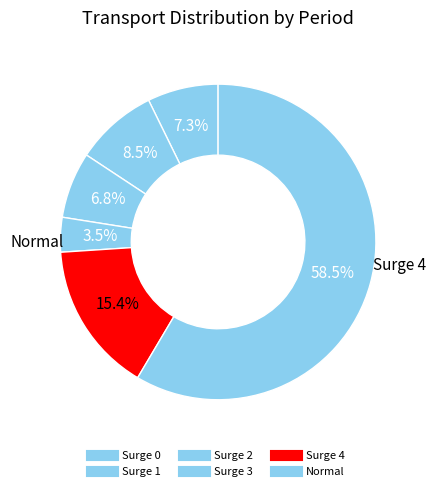

Which slice is the smallest?

Surge 3